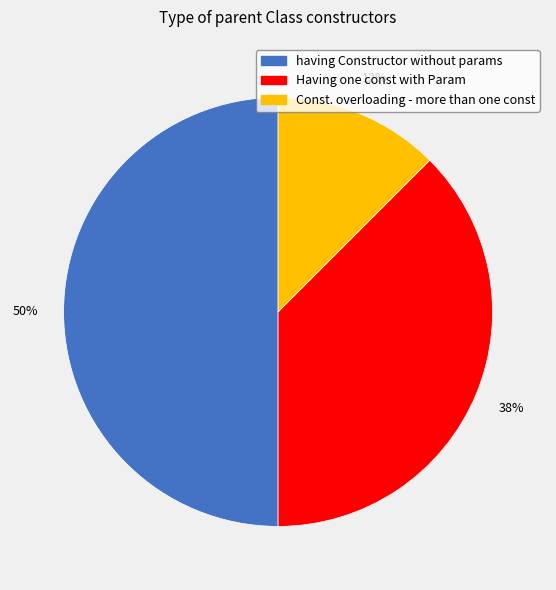

What is the ratio of the value at having Constructor without params to the value at Having one const with Param?

1.3